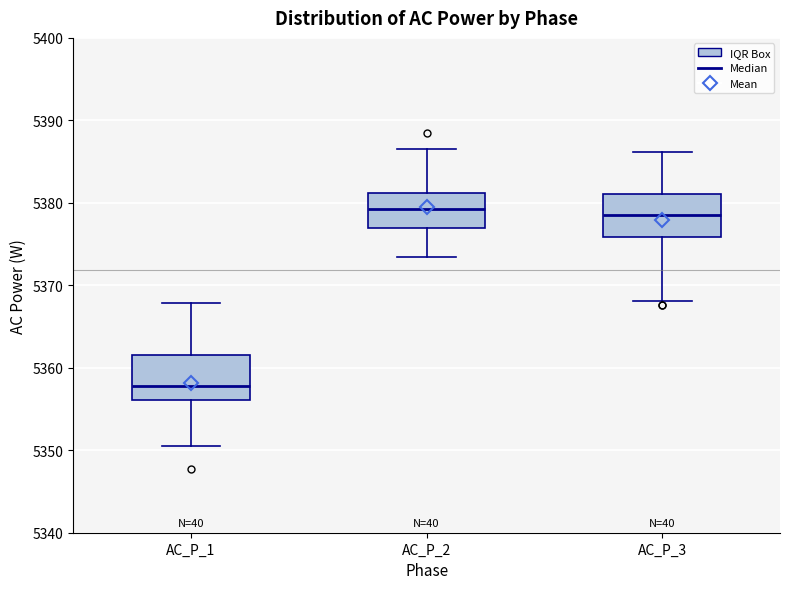

Which box's median line is the lowest?

AC_P_1